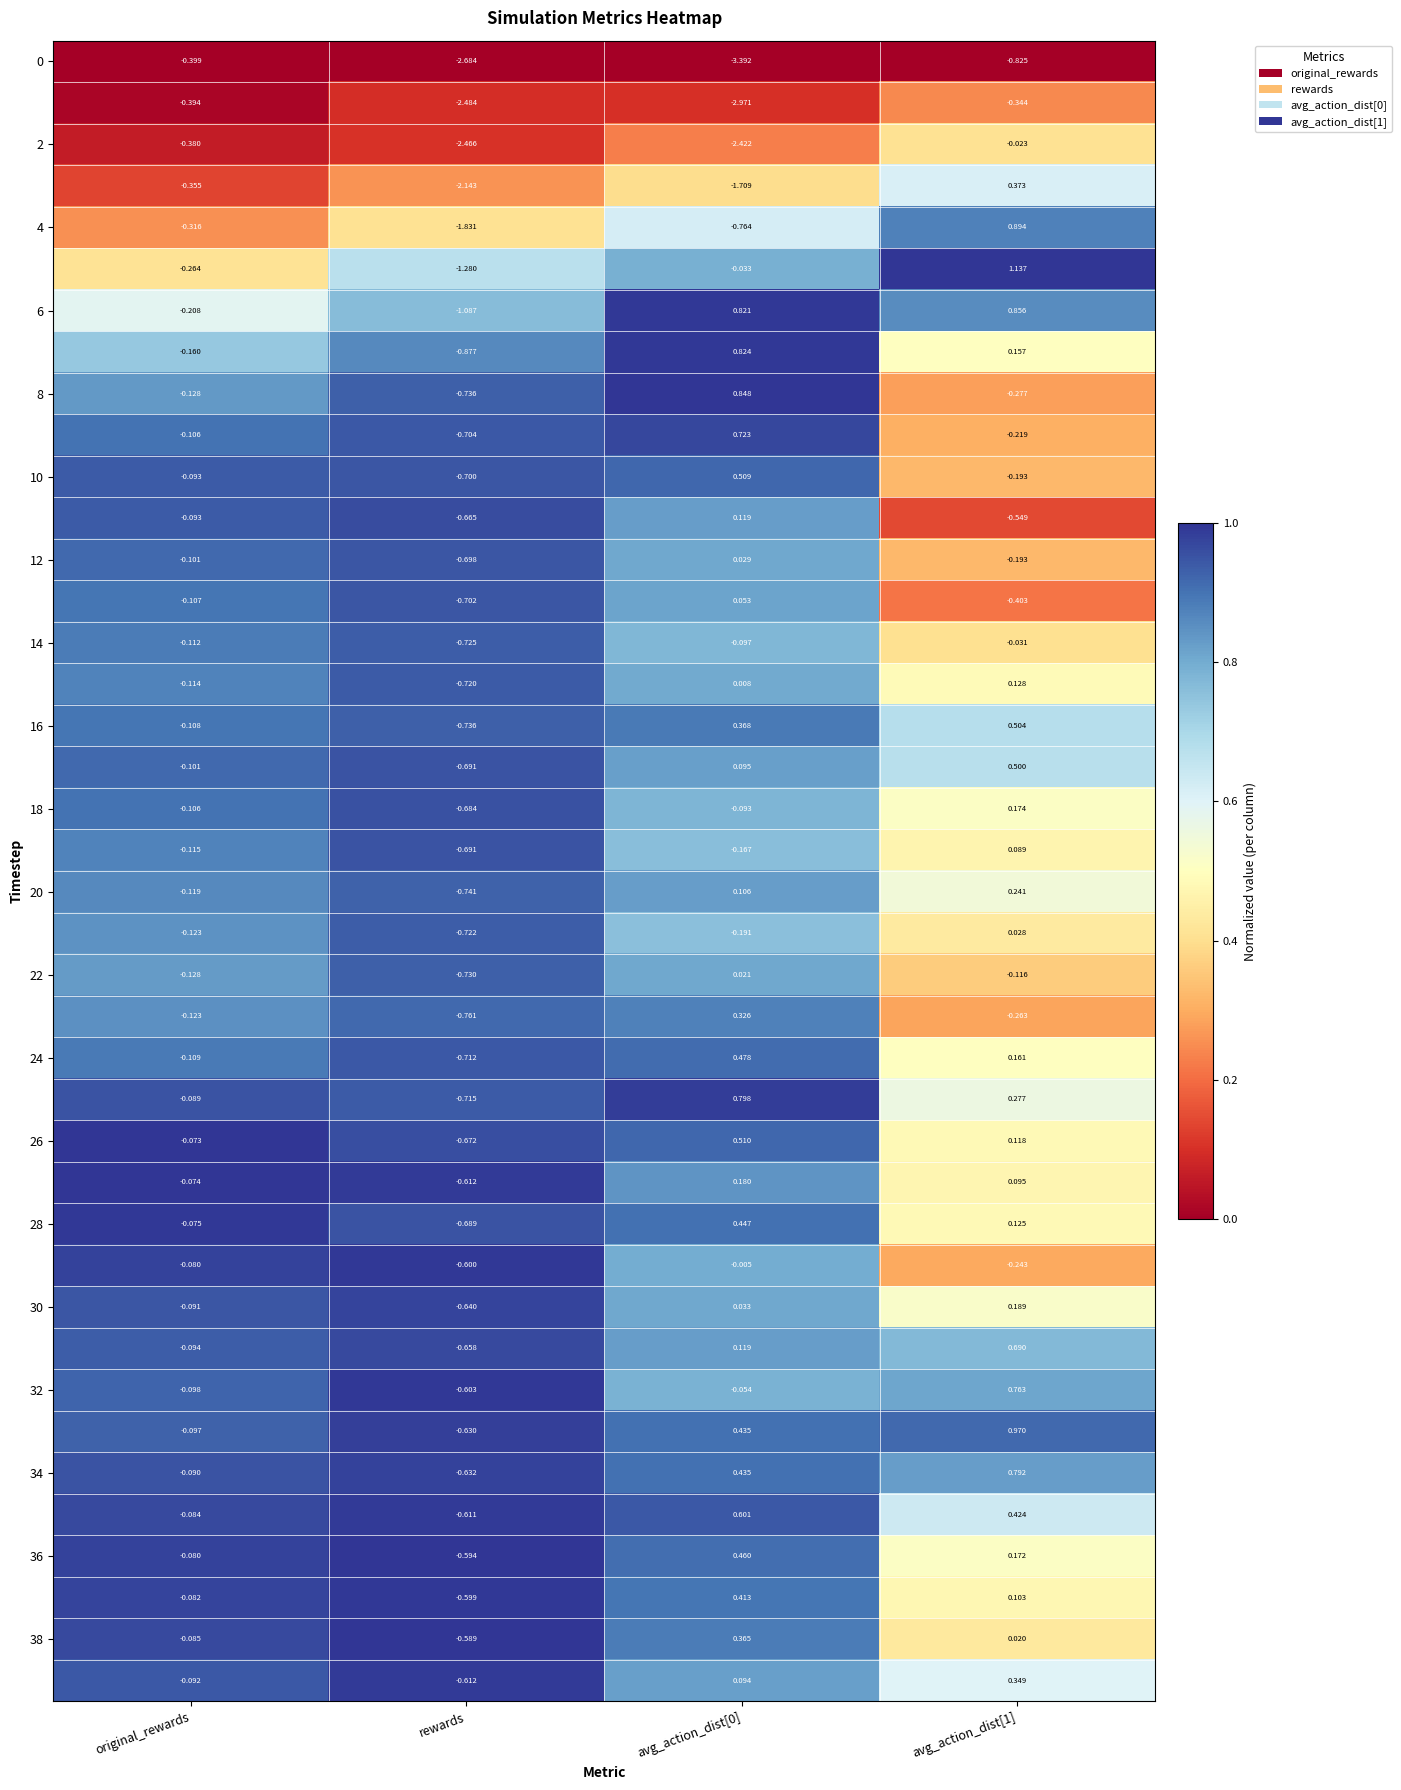

At which label does 16 reach its minimum?

rewards